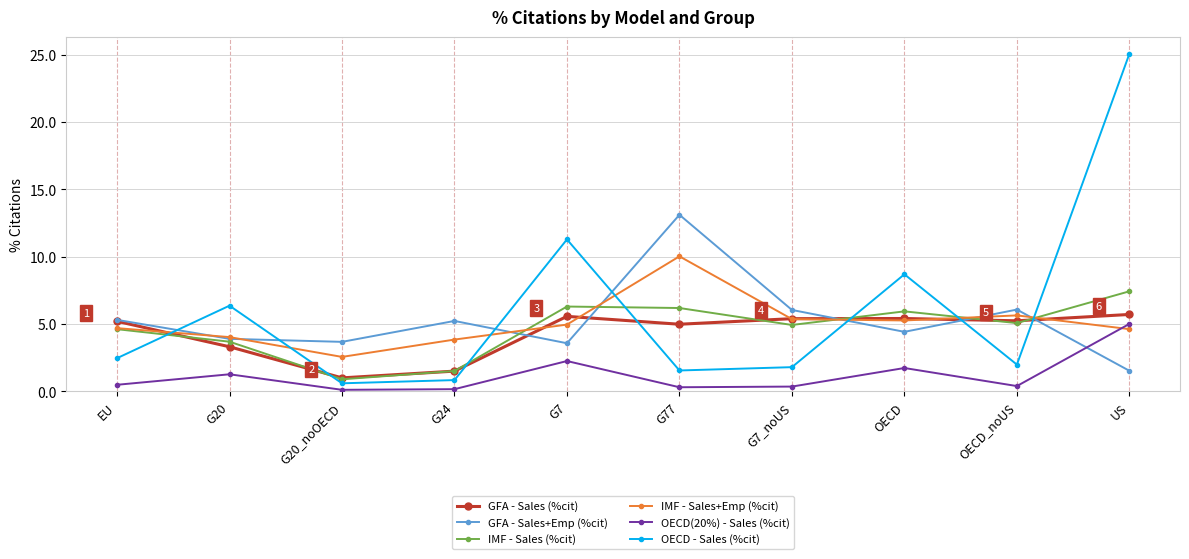

Which series has the widest spread of values?

OECD - Sales (%cit)